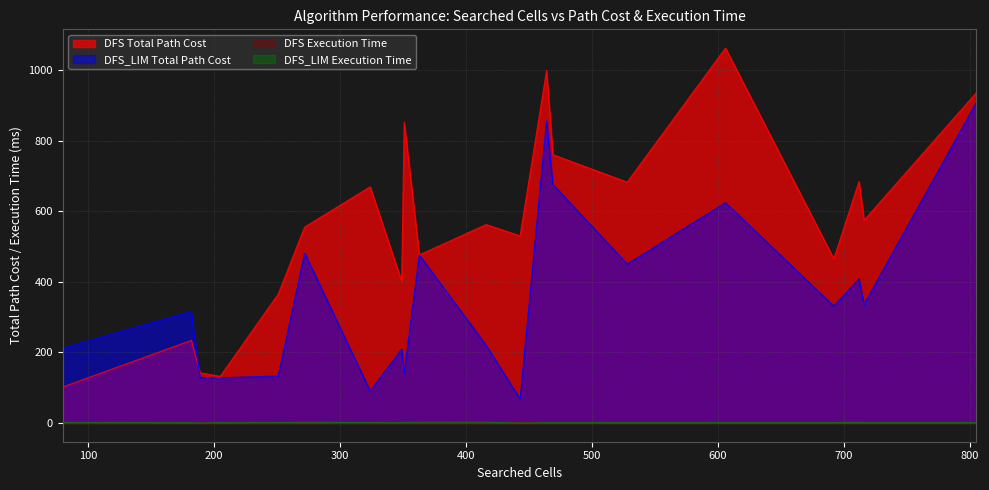

After their last crossing, which series has the higher values: DFS Total Path Cost or DFS_LIM Total Path Cost?

DFS Total Path Cost